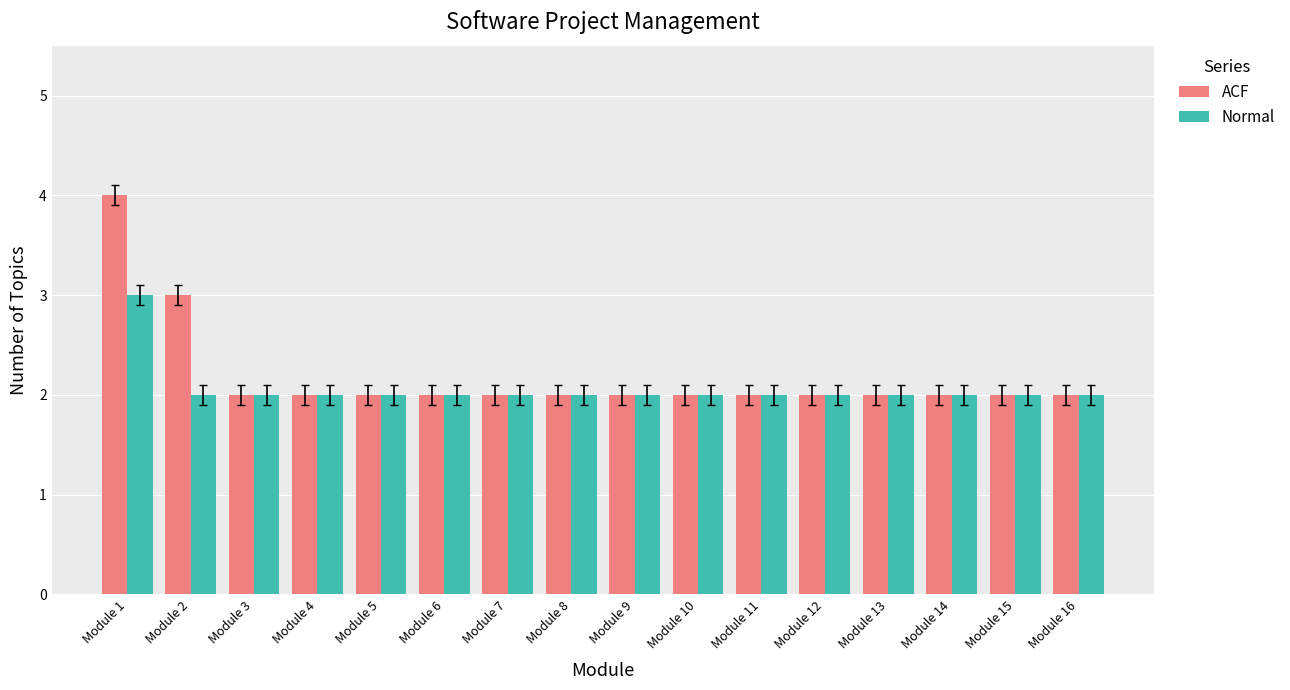

What is the sum of the Normal values at Module 13 and Module 12?

4